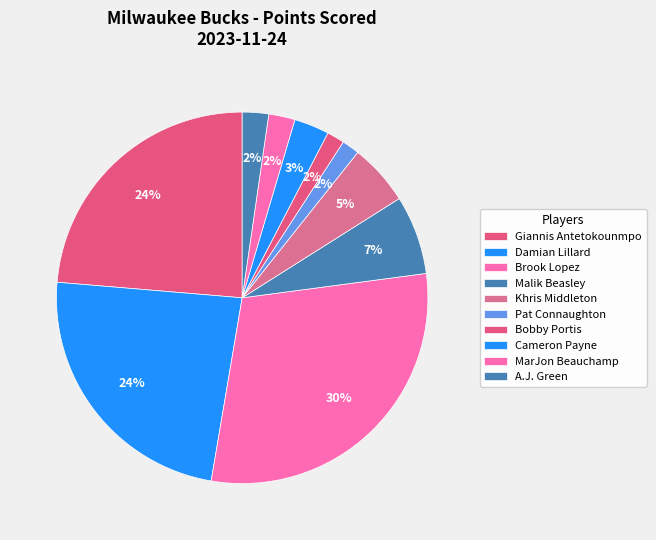

How many segments does this pie chart have?

10